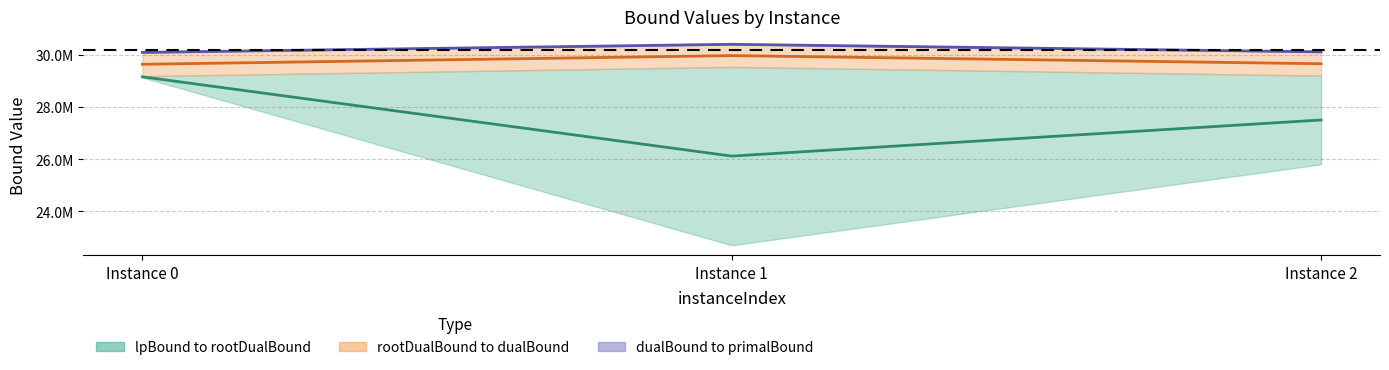

What is the highest value of the lpBound series?

29154197.0